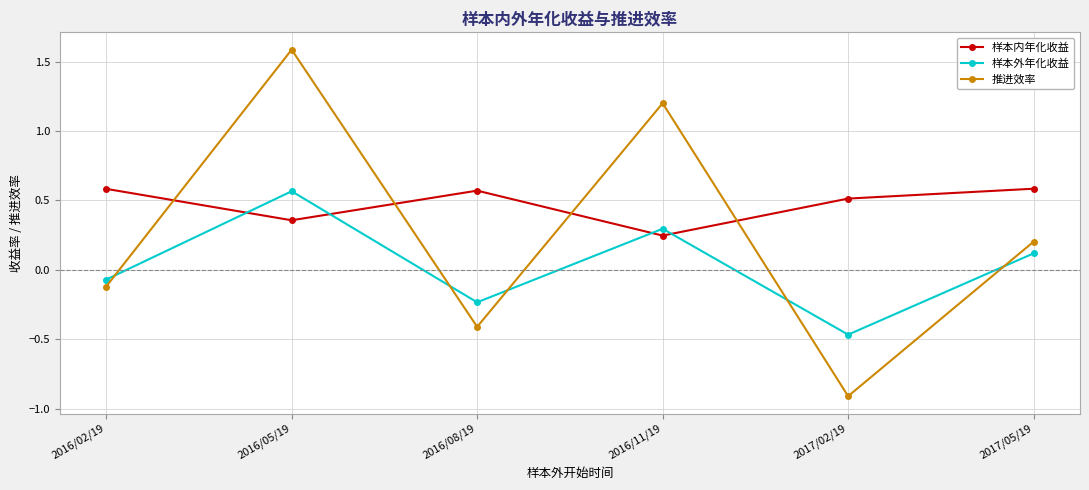

At which label does 样本外年化收益 first exceed 0?

2016/05/19